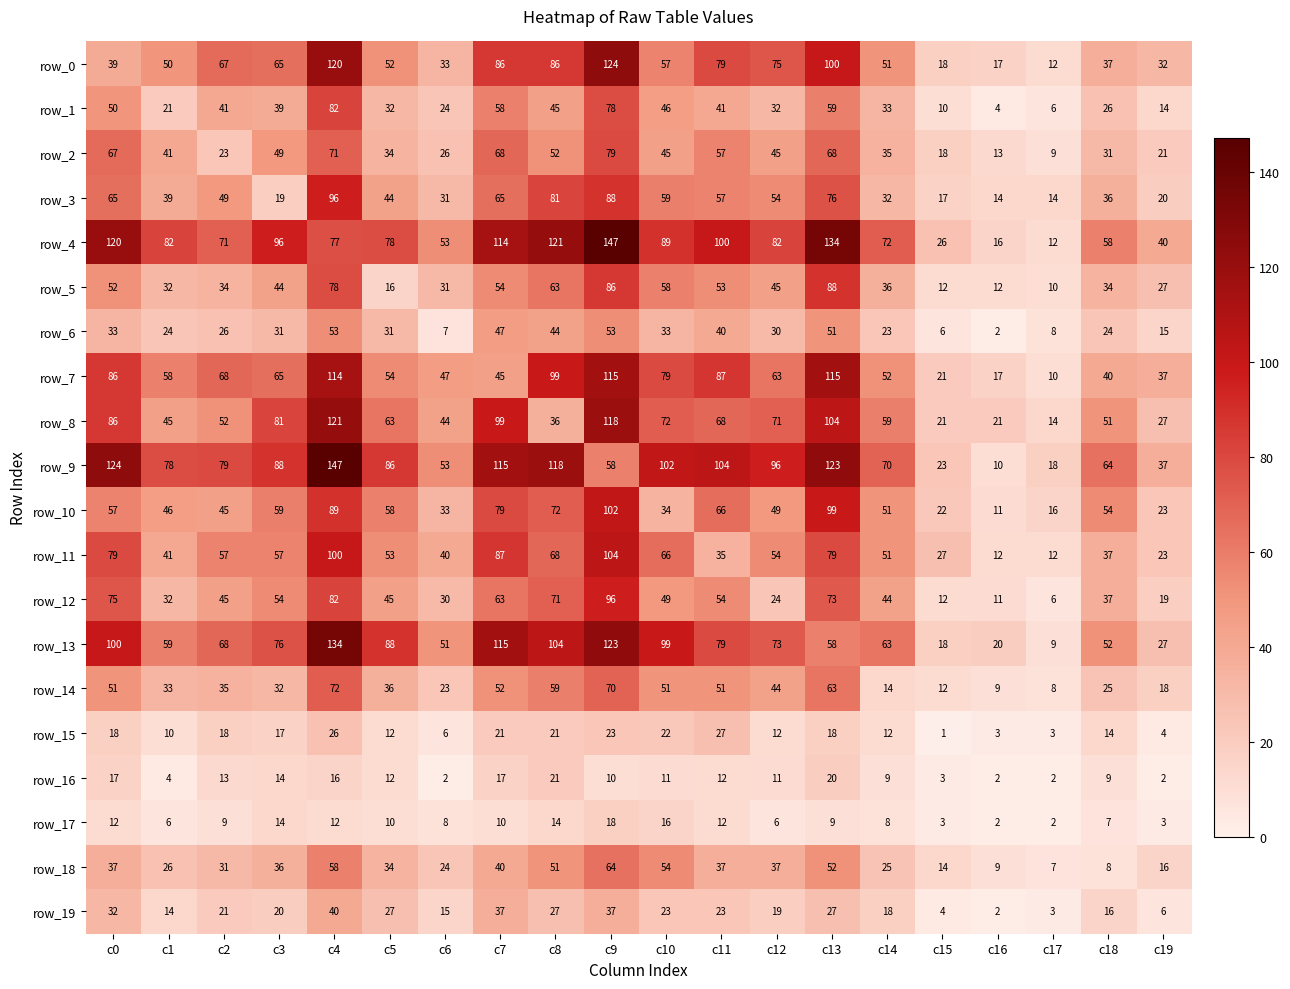

Reading left to right, extract all data points from this chart.

row_0: c0=39	c1=50	c2=67	c3=65	c4=120	c5=52	c6=33	c7=86	c8=86	c9=124	c10=57	c11=79	c12=75	c13=100	c14=51	c15=18	c16=17	c17=12	c18=37	c19=32
row_1: c0=50	c1=21	c2=41	c3=39	c4=82	c5=32	c6=24	c7=58	c8=45	c9=78	c10=46	c11=41	c12=32	c13=59	c14=33	c15=10	c16=4	c17=6	c18=26	c19=14
row_2: c0=67	c1=41	c2=23	c3=49	c4=71	c5=34	c6=26	c7=68	c8=52	c9=79	c10=45	c11=57	c12=45	c13=68	c14=35	c15=18	c16=13	c17=9	c18=31	c19=21
row_3: c0=65	c1=39	c2=49	c3=19	c4=96	c5=44	c6=31	c7=65	c8=81	c9=88	c10=59	c11=57	c12=54	c13=76	c14=32	c15=17	c16=14	c17=14	c18=36	c19=20
row_4: c0=120	c1=82	c2=71	c3=96	c4=77	c5=78	c6=53	c7=114	c8=121	c9=147	c10=89	c11=100	c12=82	c13=134	c14=72	c15=26	c16=16	c17=12	c18=58	c19=40
row_5: c0=52	c1=32	c2=34	c3=44	c4=78	c5=16	c6=31	c7=54	c8=63	c9=86	c10=58	c11=53	c12=45	c13=88	c14=36	c15=12	c16=12	c17=10	c18=34	c19=27
row_6: c0=33	c1=24	c2=26	c3=31	c4=53	c5=31	c6=7	c7=47	c8=44	c9=53	c10=33	c11=40	c12=30	c13=51	c14=23	c15=6	c16=2	c17=8	c18=24	c19=15
row_7: c0=86	c1=58	c2=68	c3=65	c4=114	c5=54	c6=47	c7=45	c8=99	c9=115	c10=79	c11=87	c12=63	c13=115	c14=52	c15=21	c16=17	c17=10	c18=40	c19=37
row_8: c0=86	c1=45	c2=52	c3=81	c4=121	c5=63	c6=44	c7=99	c8=36	c9=118	c10=72	c11=68	c12=71	c13=104	c14=59	c15=21	c16=21	c17=14	c18=51	c19=27
row_9: c0=124	c1=78	c2=79	c3=88	c4=147	c5=86	c6=53	c7=115	c8=118	c9=58	c10=102	c11=104	c12=96	c13=123	c14=70	c15=23	c16=10	c17=18	c18=64	c19=37
row_10: c0=57	c1=46	c2=45	c3=59	c4=89	c5=58	c6=33	c7=79	c8=72	c9=102	c10=34	c11=66	c12=49	c13=99	c14=51	c15=22	c16=11	c17=16	c18=54	c19=23
row_11: c0=79	c1=41	c2=57	c3=57	c4=100	c5=53	c6=40	c7=87	c8=68	c9=104	c10=66	c11=35	c12=54	c13=79	c14=51	c15=27	c16=12	c17=12	c18=37	c19=23
row_12: c0=75	c1=32	c2=45	c3=54	c4=82	c5=45	c6=30	c7=63	c8=71	c9=96	c10=49	c11=54	c12=24	c13=73	c14=44	c15=12	c16=11	c17=6	c18=37	c19=19
row_13: c0=100	c1=59	c2=68	c3=76	c4=134	c5=88	c6=51	c7=115	c8=104	c9=123	c10=99	c11=79	c12=73	c13=58	c14=63	c15=18	c16=20	c17=9	c18=52	c19=27
row_14: c0=51	c1=33	c2=35	c3=32	c4=72	c5=36	c6=23	c7=52	c8=59	c9=70	c10=51	c11=51	c12=44	c13=63	c14=14	c15=12	c16=9	c17=8	c18=25	c19=18
row_15: c0=18	c1=10	c2=18	c3=17	c4=26	c5=12	c6=6	c7=21	c8=21	c9=23	c10=22	c11=27	c12=12	c13=18	c14=12	c15=1	c16=3	c17=3	c18=14	c19=4
row_16: c0=17	c1=4	c2=13	c3=14	c4=16	c5=12	c6=2	c7=17	c8=21	c9=10	c10=11	c11=12	c12=11	c13=20	c14=9	c15=3	c16=2	c17=2	c18=9	c19=2
row_17: c0=12	c1=6	c2=9	c3=14	c4=12	c5=10	c6=8	c7=10	c8=14	c9=18	c10=16	c11=12	c12=6	c13=9	c14=8	c15=3	c16=2	c17=2	c18=7	c19=3
row_18: c0=37	c1=26	c2=31	c3=36	c4=58	c5=34	c6=24	c7=40	c8=51	c9=64	c10=54	c11=37	c12=37	c13=52	c14=25	c15=14	c16=9	c17=7	c18=8	c19=16
row_19: c0=32	c1=14	c2=21	c3=20	c4=40	c5=27	c6=15	c7=37	c8=27	c9=37	c10=23	c11=23	c12=19	c13=27	c14=18	c15=4	c16=2	c17=3	c18=16	c19=6